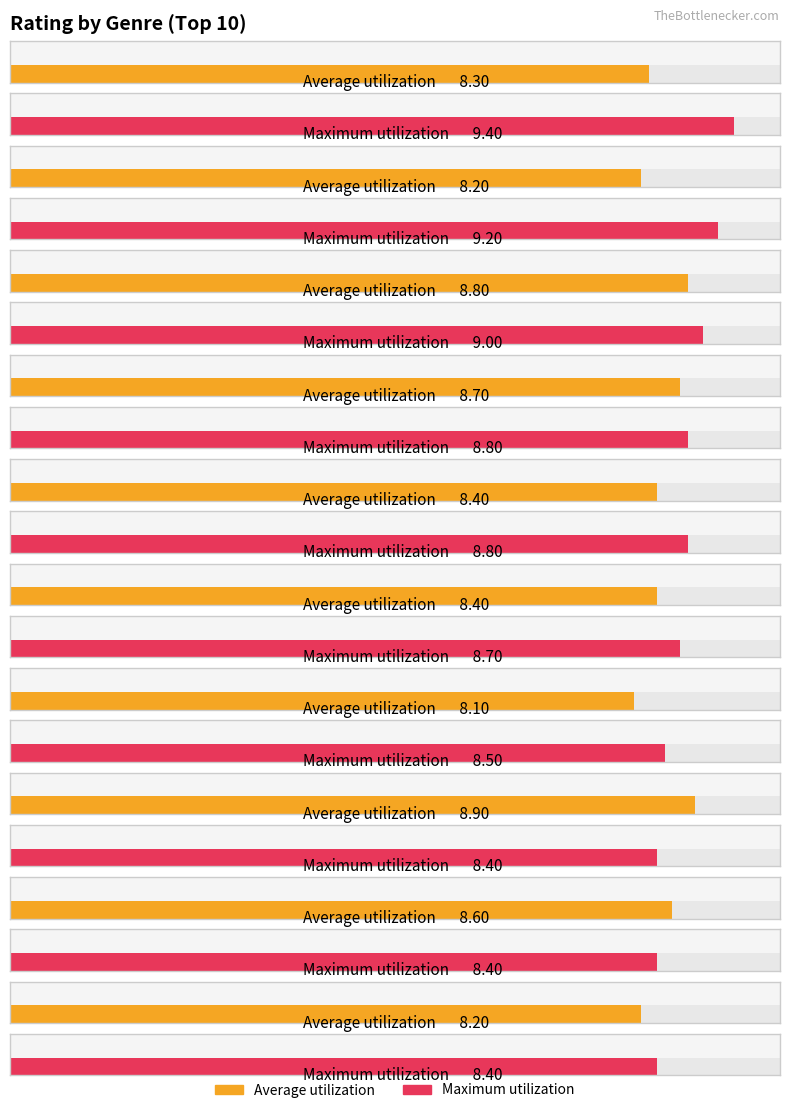

Which series has the largest range (max minus min)?

Maximum utilization